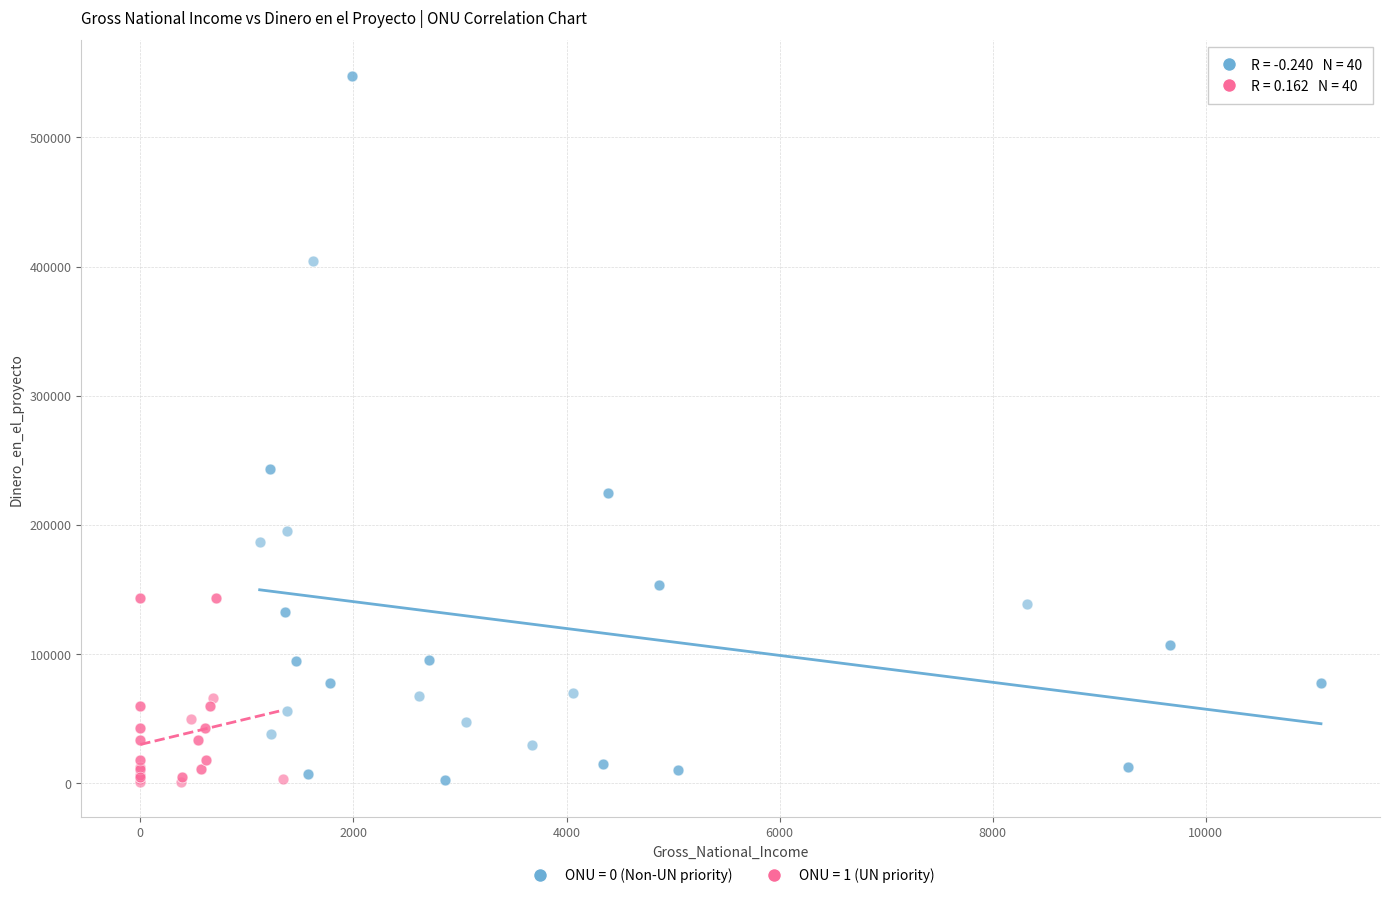

Which series has the largest Y range (max minus min)?

ONU = 0 (Non-UN priority)